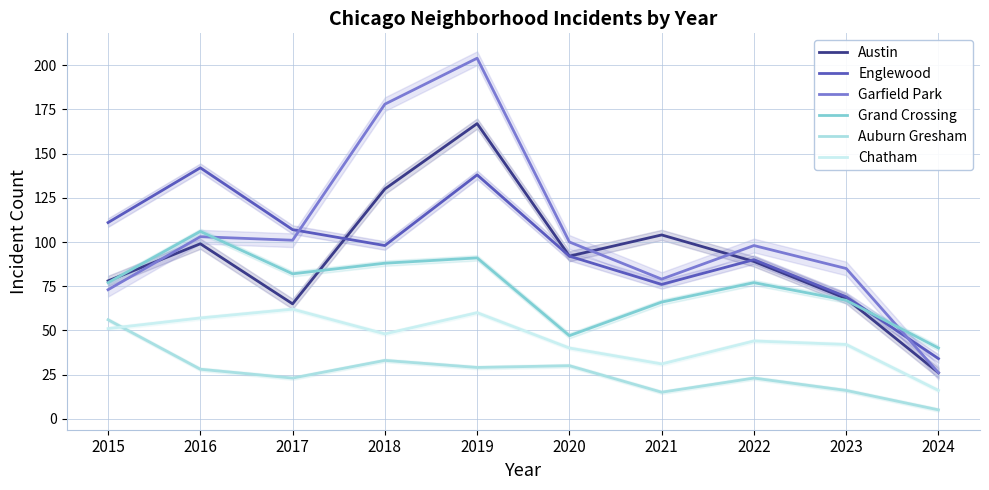

The value of Grand Crossing at 2017 is 82. True or false?

True